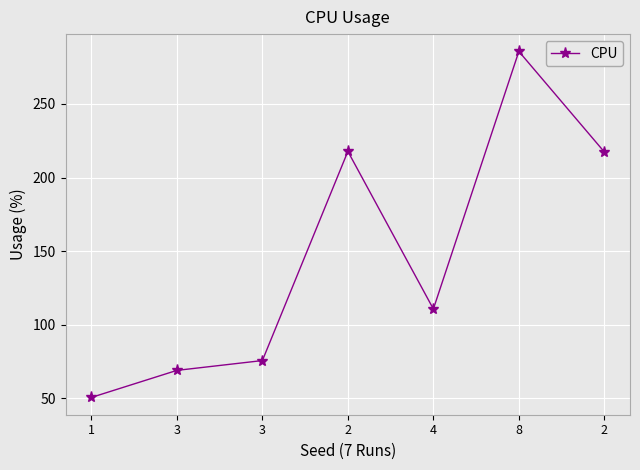

Which category has the highest value across all series?

8